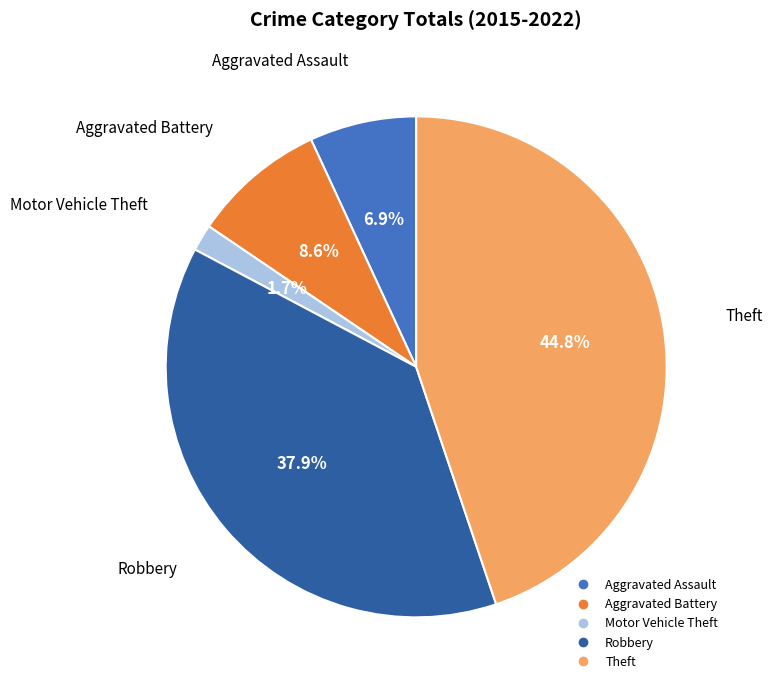

Is it true that Aggravated Battery is 15% of the pie?

False